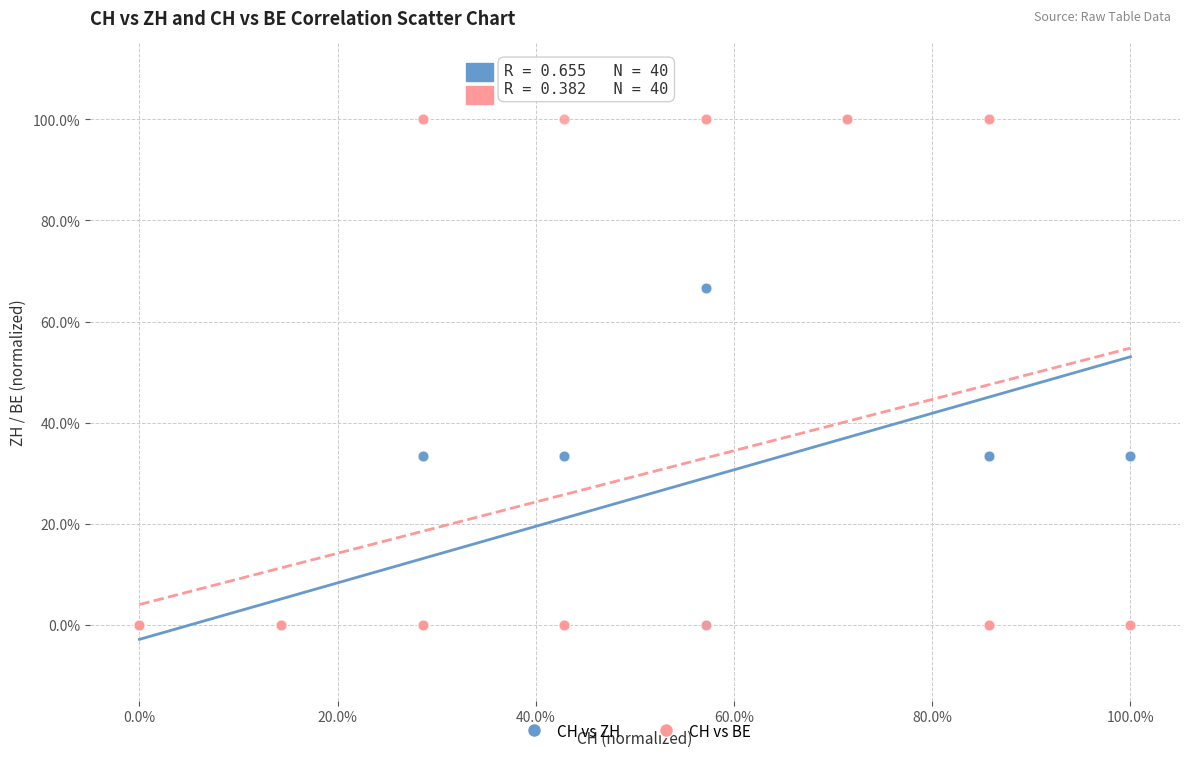

What are all the series names shown in the legend?

CH vs ZH, CH vs BE